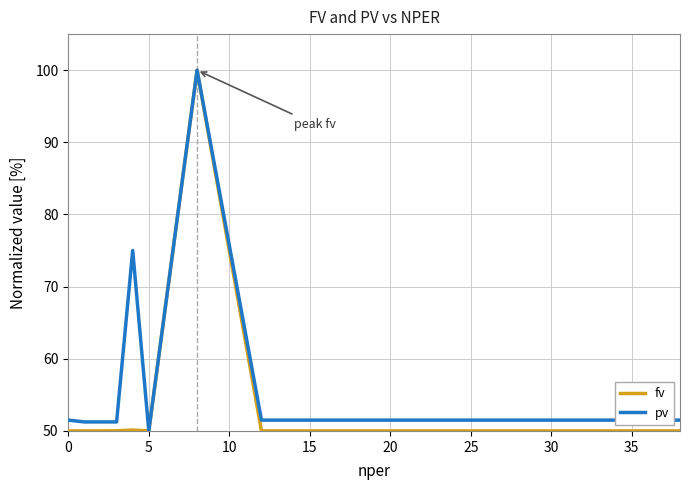

Which series has the largest total across all categories?

pv